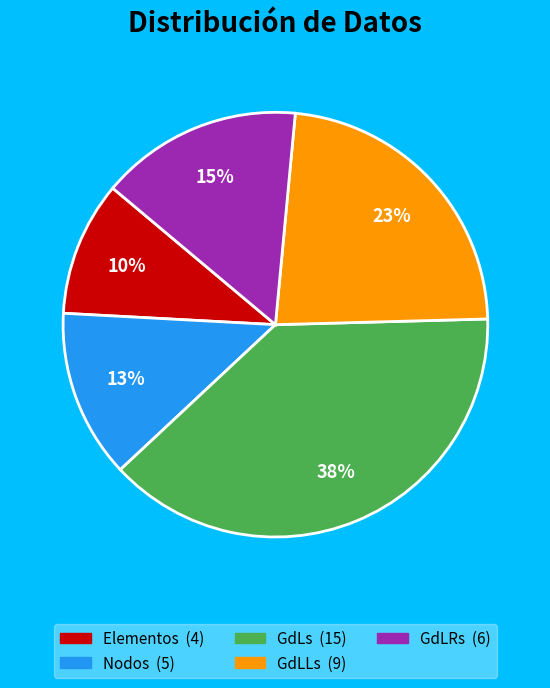

Combined, do GdLs and GdLRs account for over 50%?

Yes